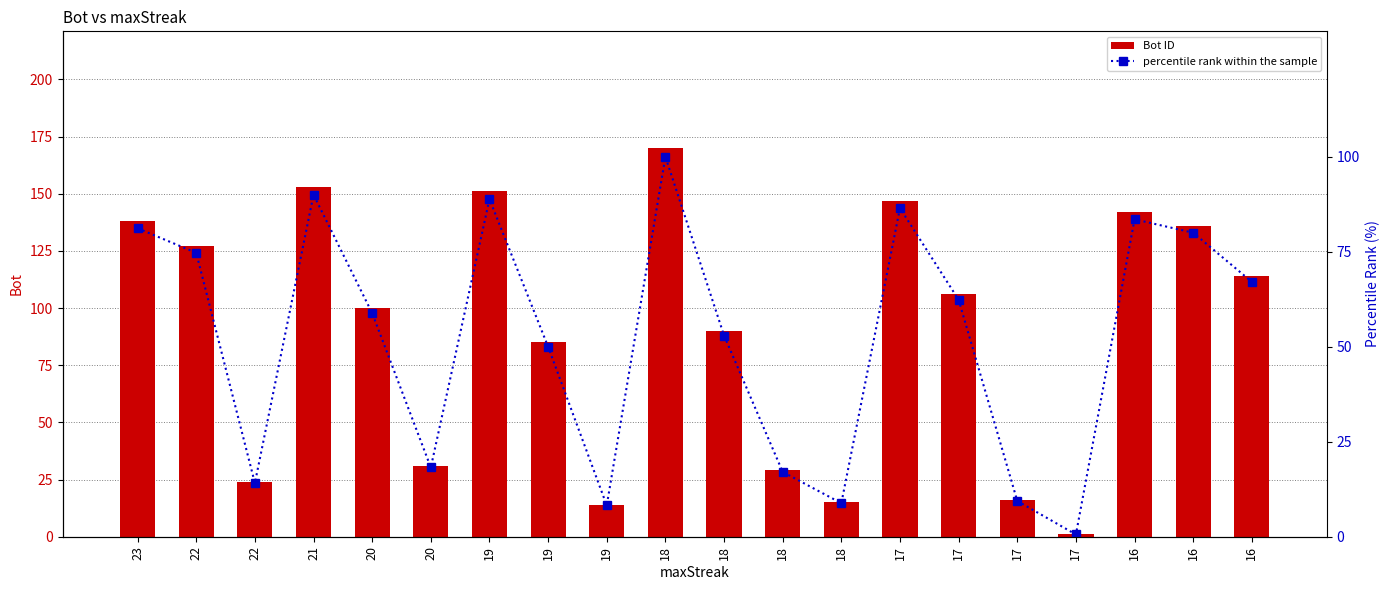

What is the spread (max minus min) of values at 16?

58.5